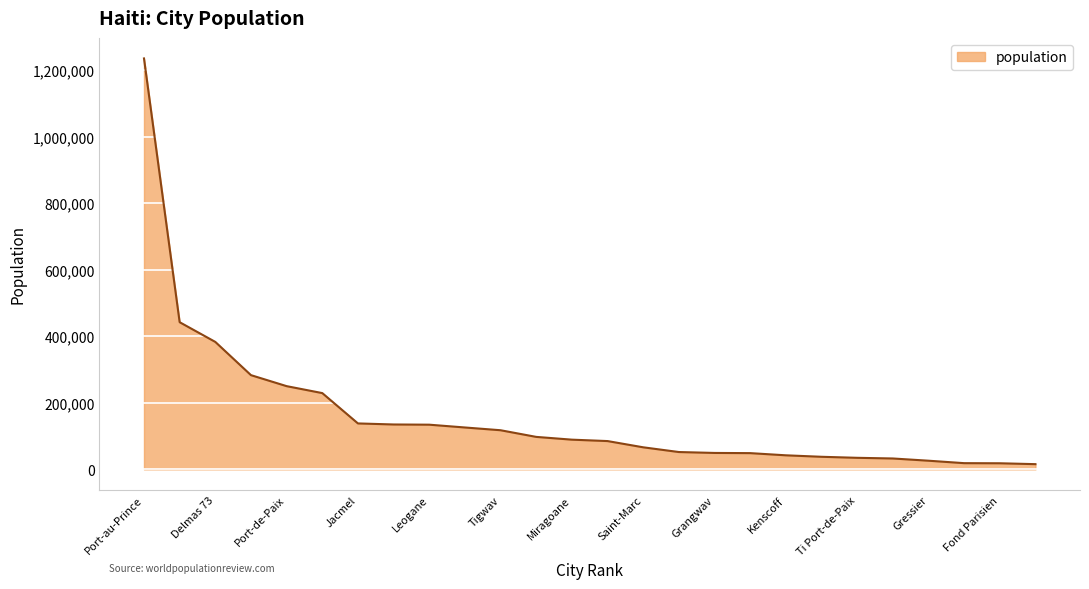

What is the difference between the maximum and minimum values?

1219148